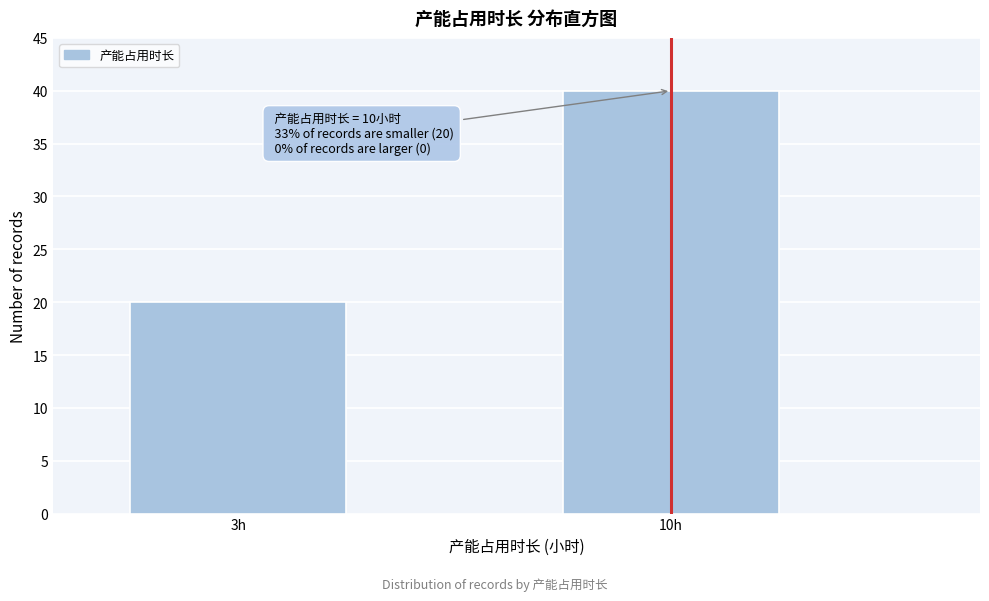

Reading right to left, transcribe all the data shown in this chart.

10h=40	3h=20